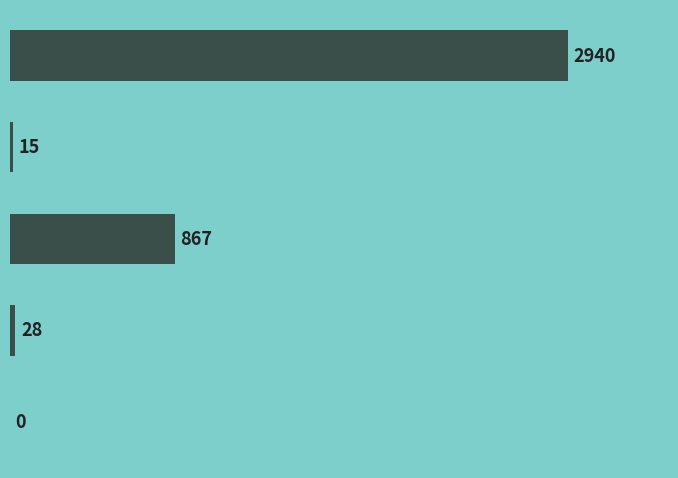

What is the average value?

770